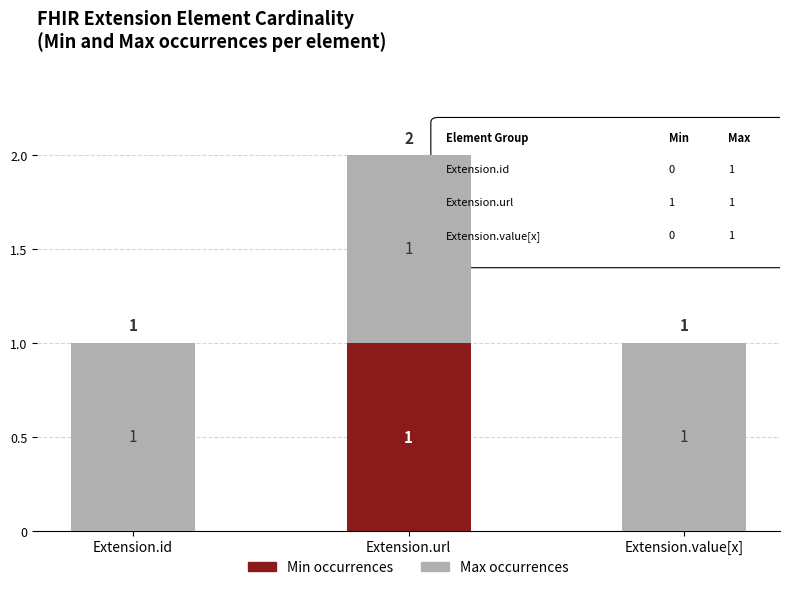

True or false: Min occurrences has a value of -1 at Extension.id.

False